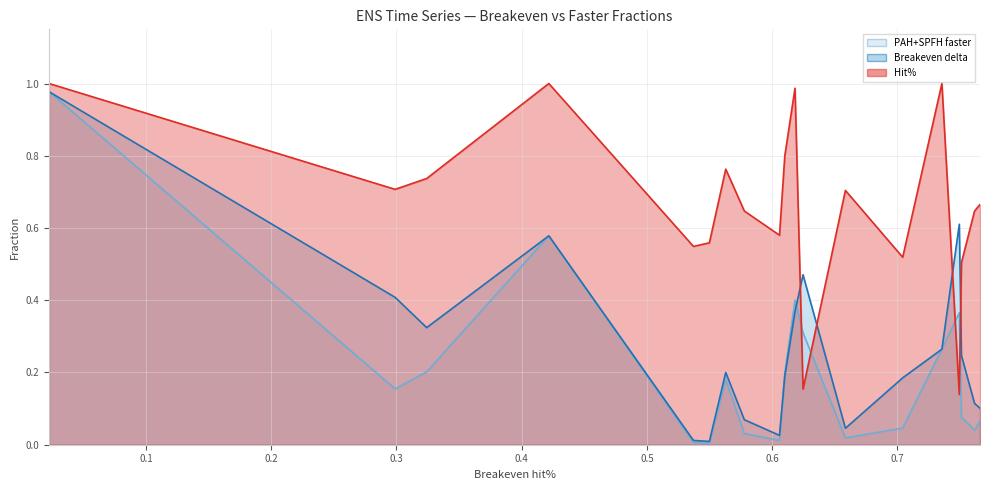

How many times do Hit% (line) and PAH+SPFH faster (line) cross each other?

4